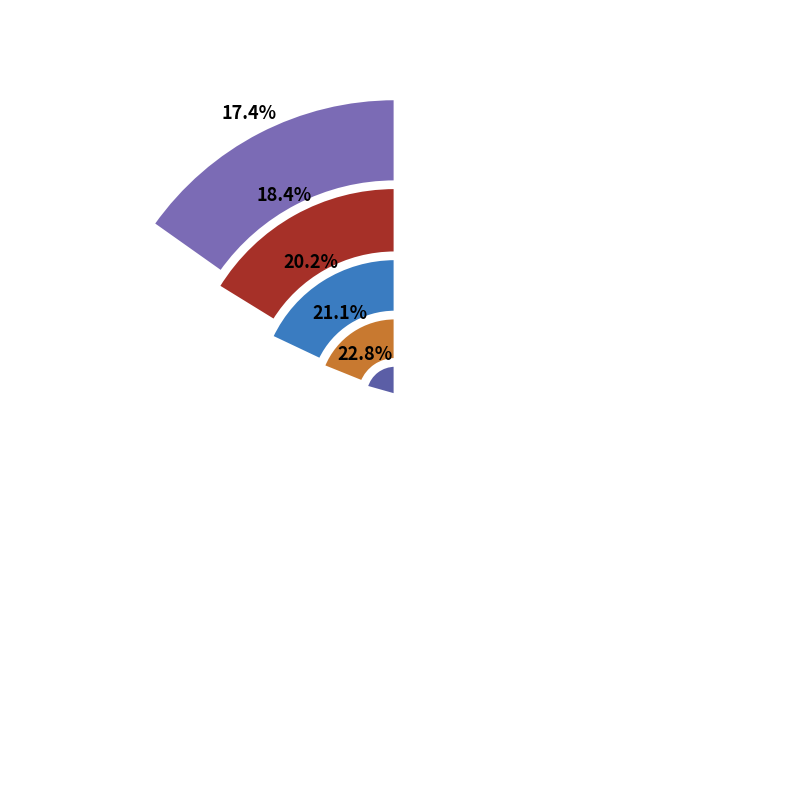

What is the largest slice in the pie chart?

2022Q1